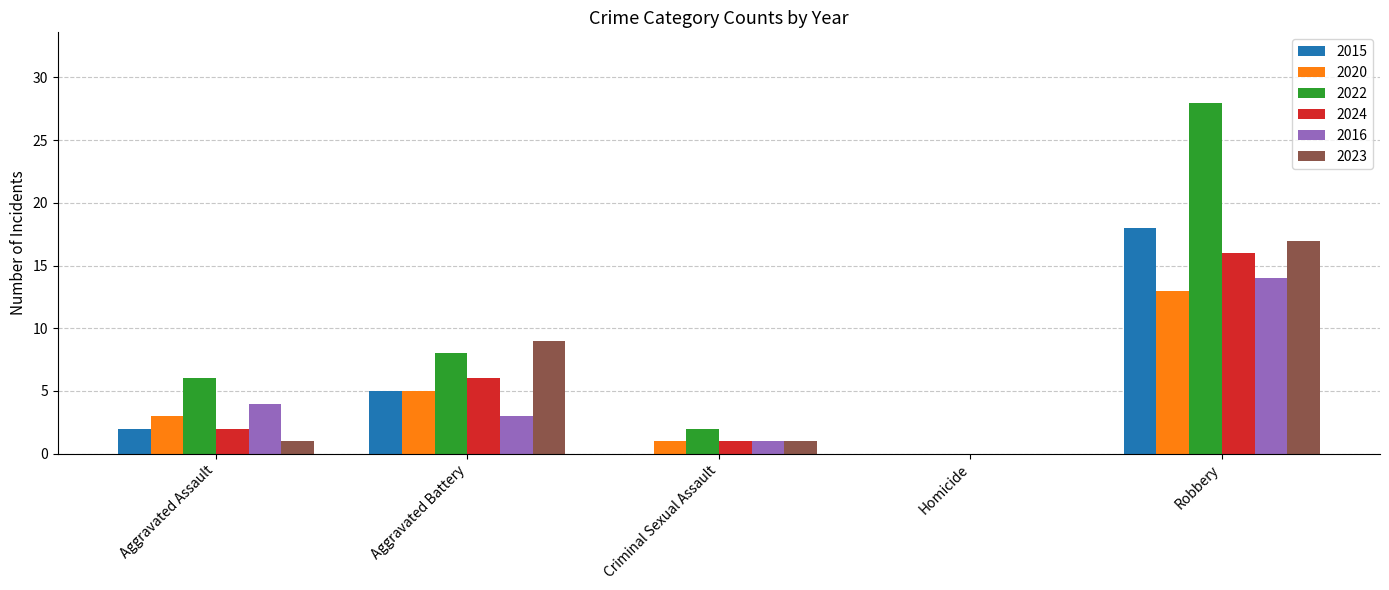

True or false: 2023 has a value of 5 at Robbery.

False